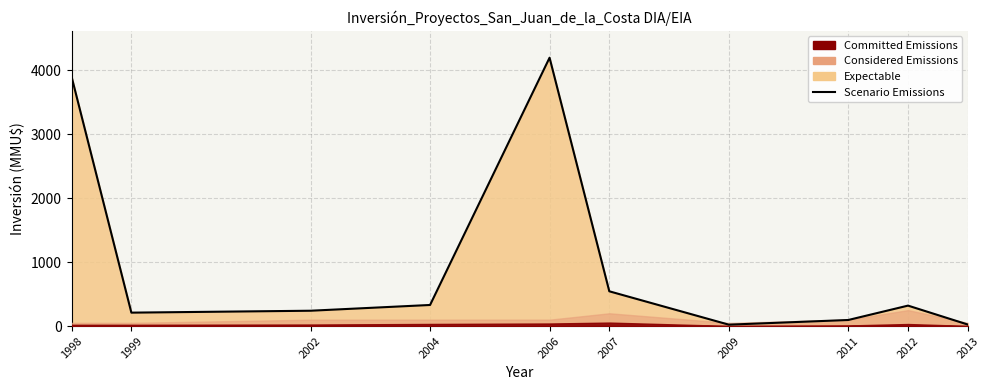

How many points are higher than both their immediate neighbors (excluding endpoints)?

2